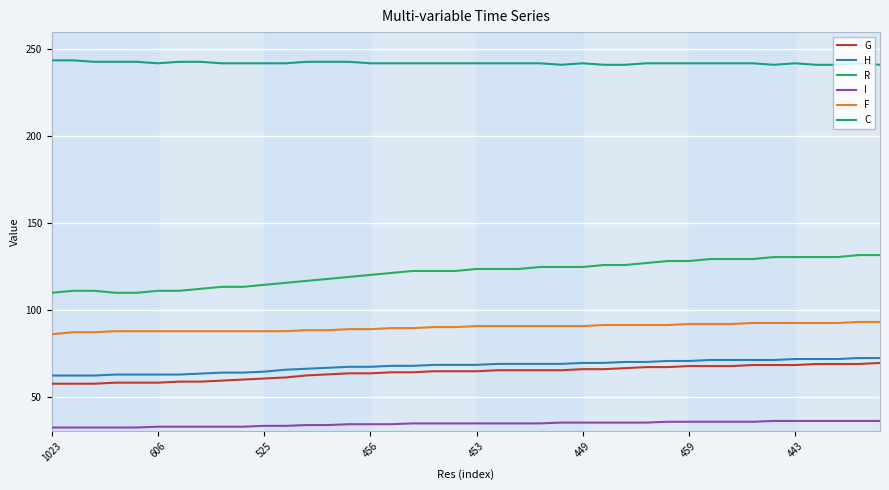

What is the minimum value for H?

62.1